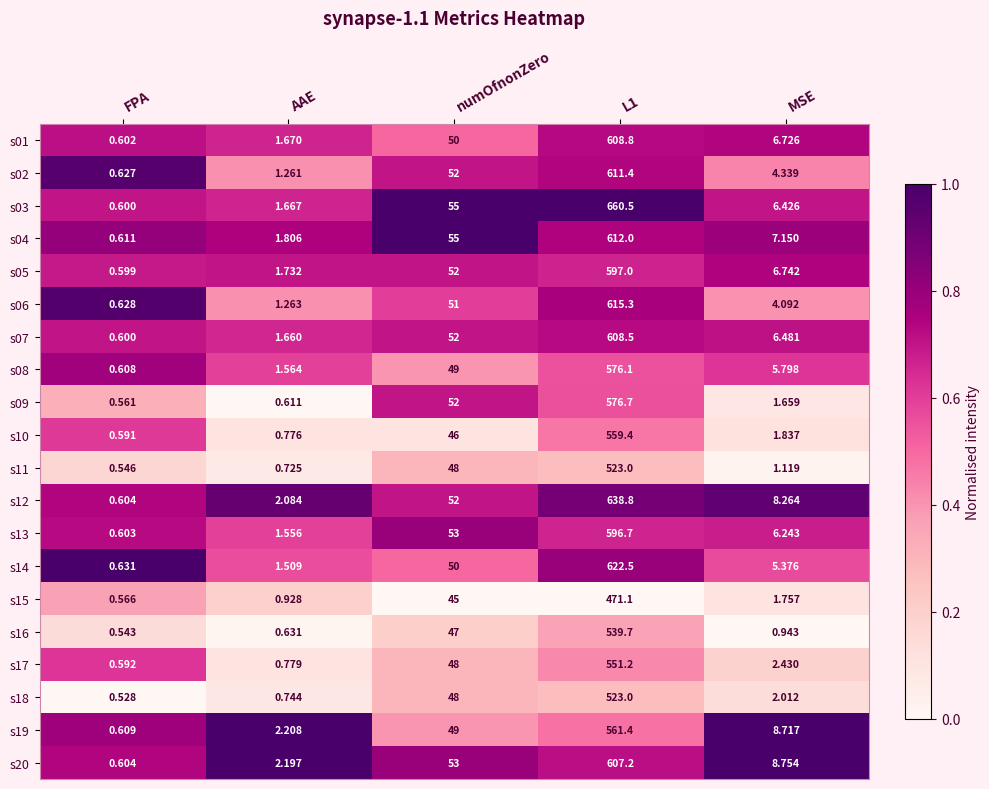

Which series has the widest spread of values?

s03